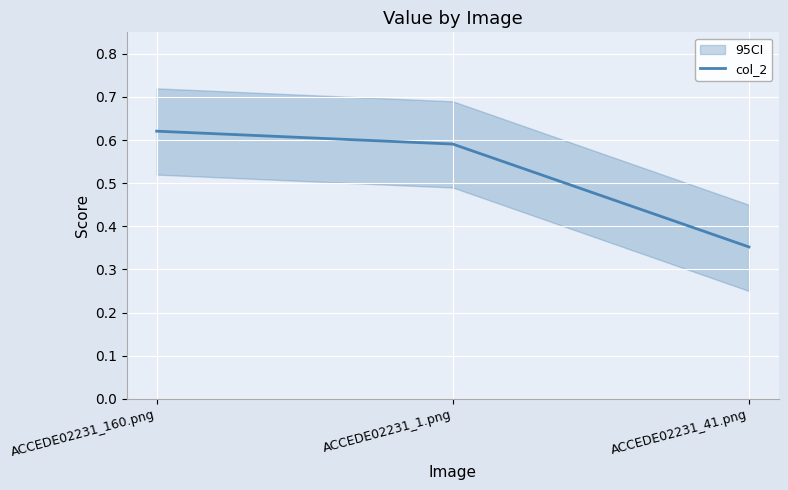

What is the change in value from ACCEDE02231_160.png to ACCEDE02231_41.png?

-0.3